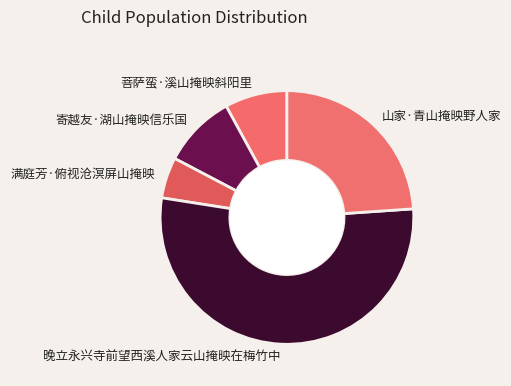

Which category has the smallest portion of the pie?

满庭芳·俯视沧溟屏山掩映